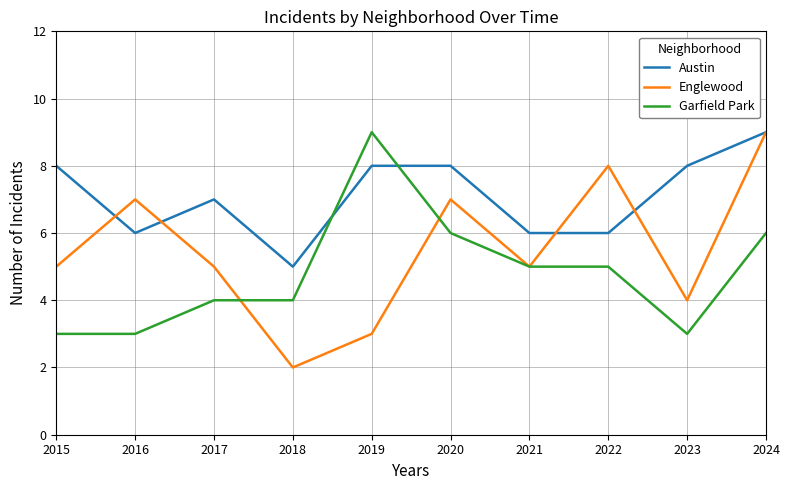

How many times do Austin and Garfield Park cross each other?

2